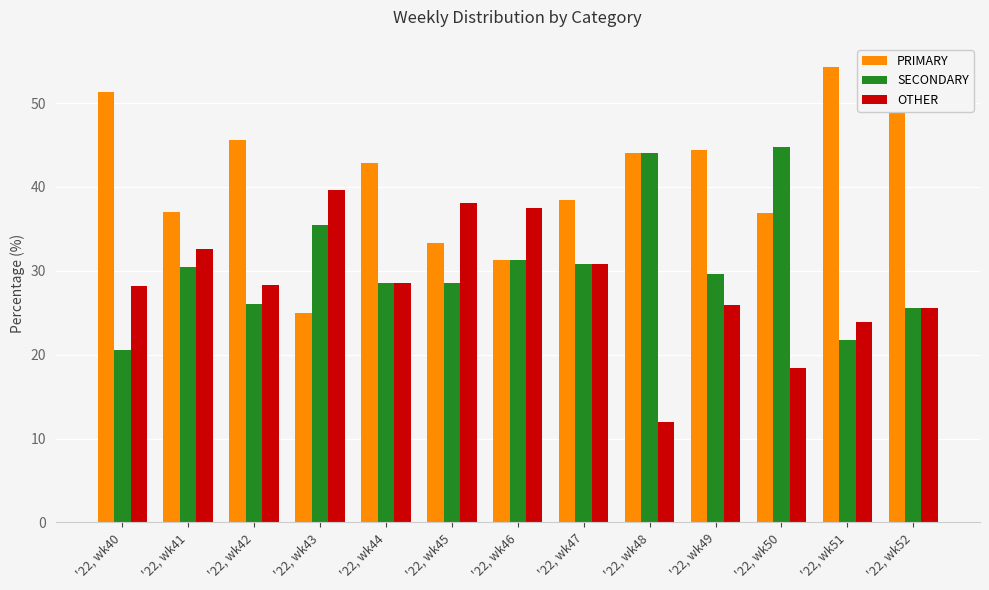

What is the difference between the maximum and minimum values in the OTHER series?

27.6